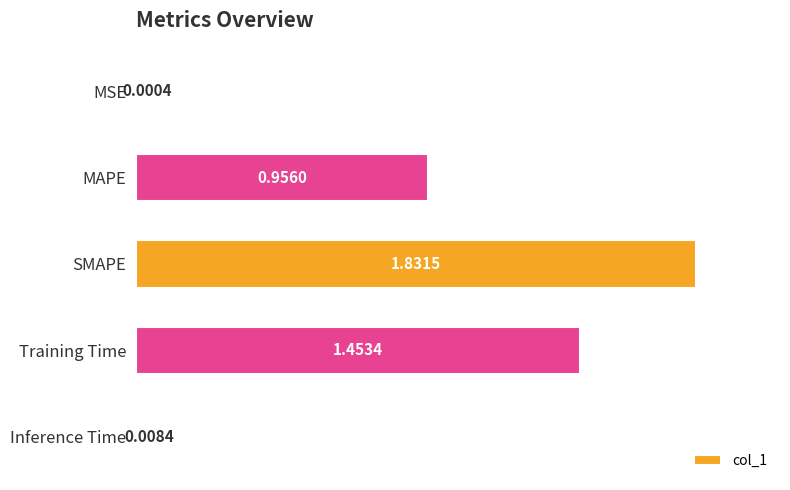

Are the bars grouped side by side (vs. stacked)?

No